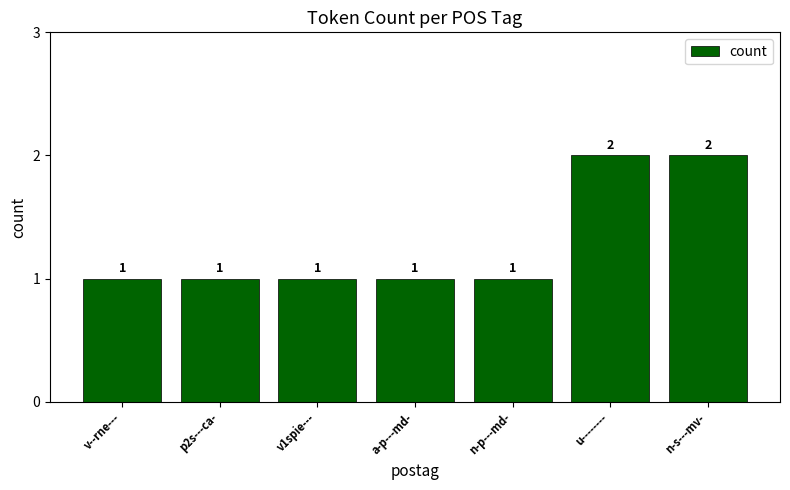

How many values are between 1 and 2?

7